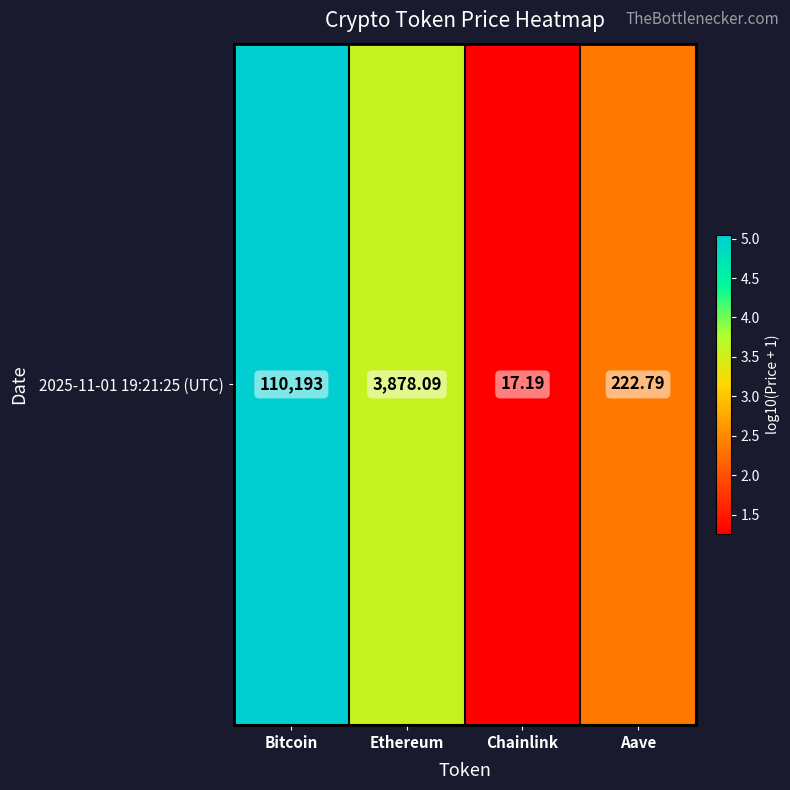

List the labels in order of value, smallest first.

Chainlink, Aave, Ethereum, Bitcoin